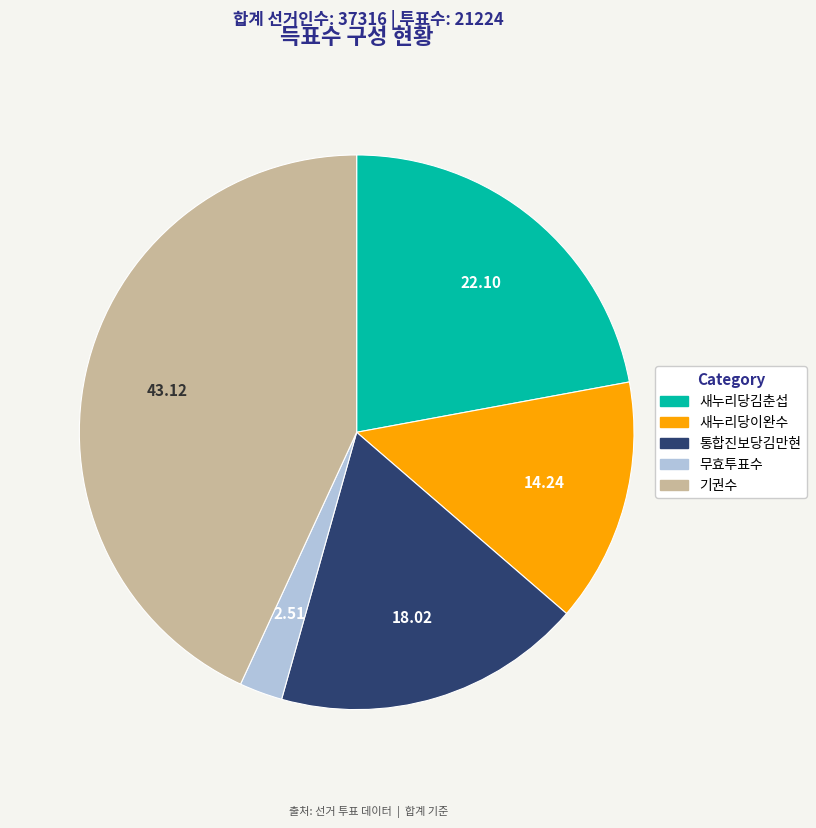

Between 기권수 and 새누리당이완수, which is larger?

기권수